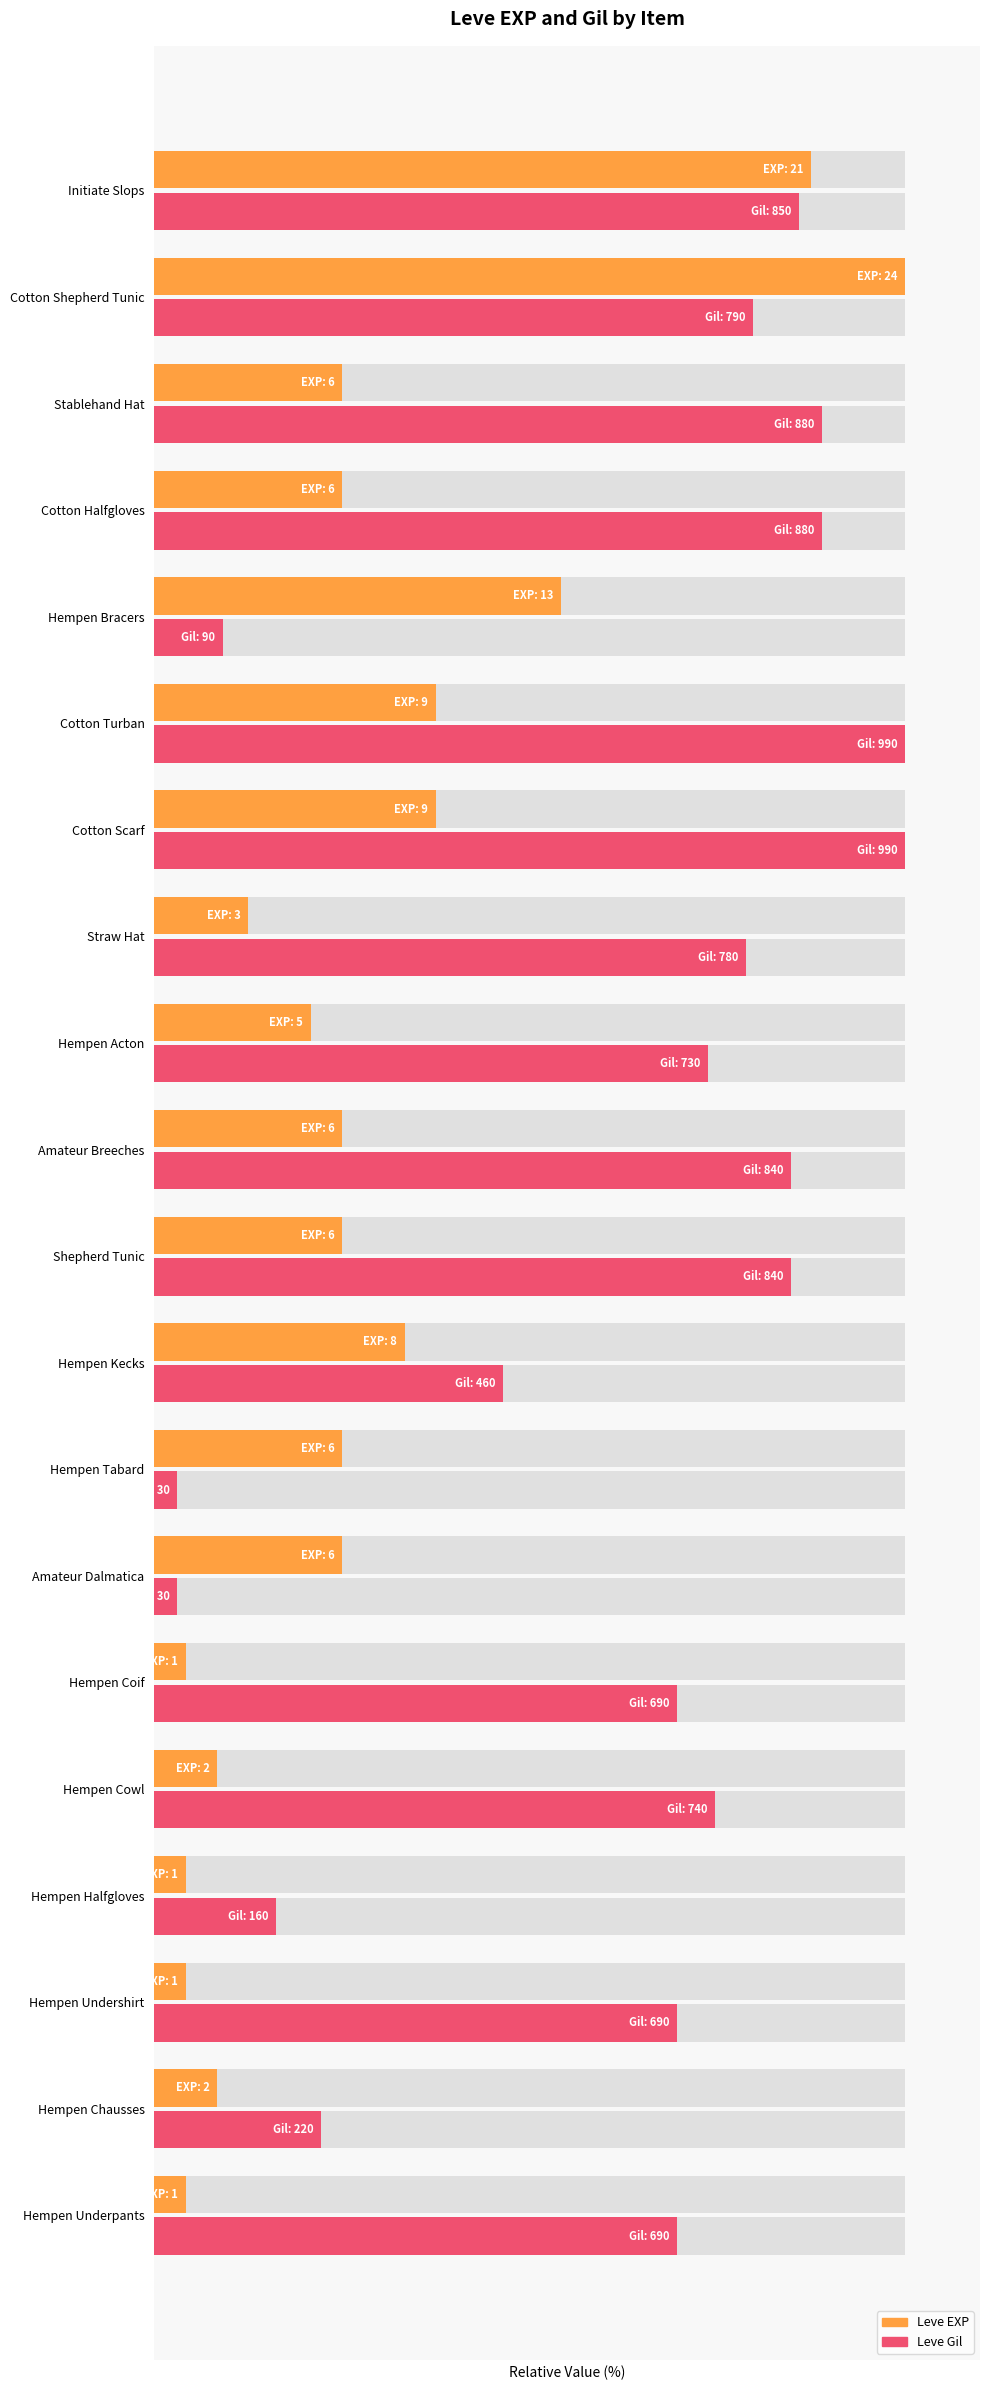

What is the sum of all Leve EXP values?

566.7